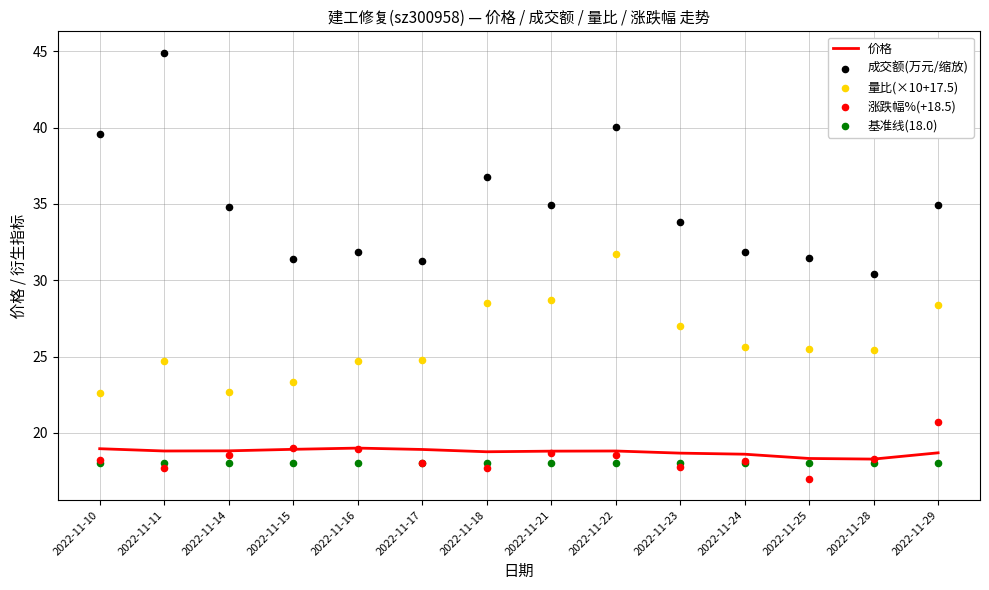

Which series contains the lowest Y value?

涨跌幅%(+18.5)